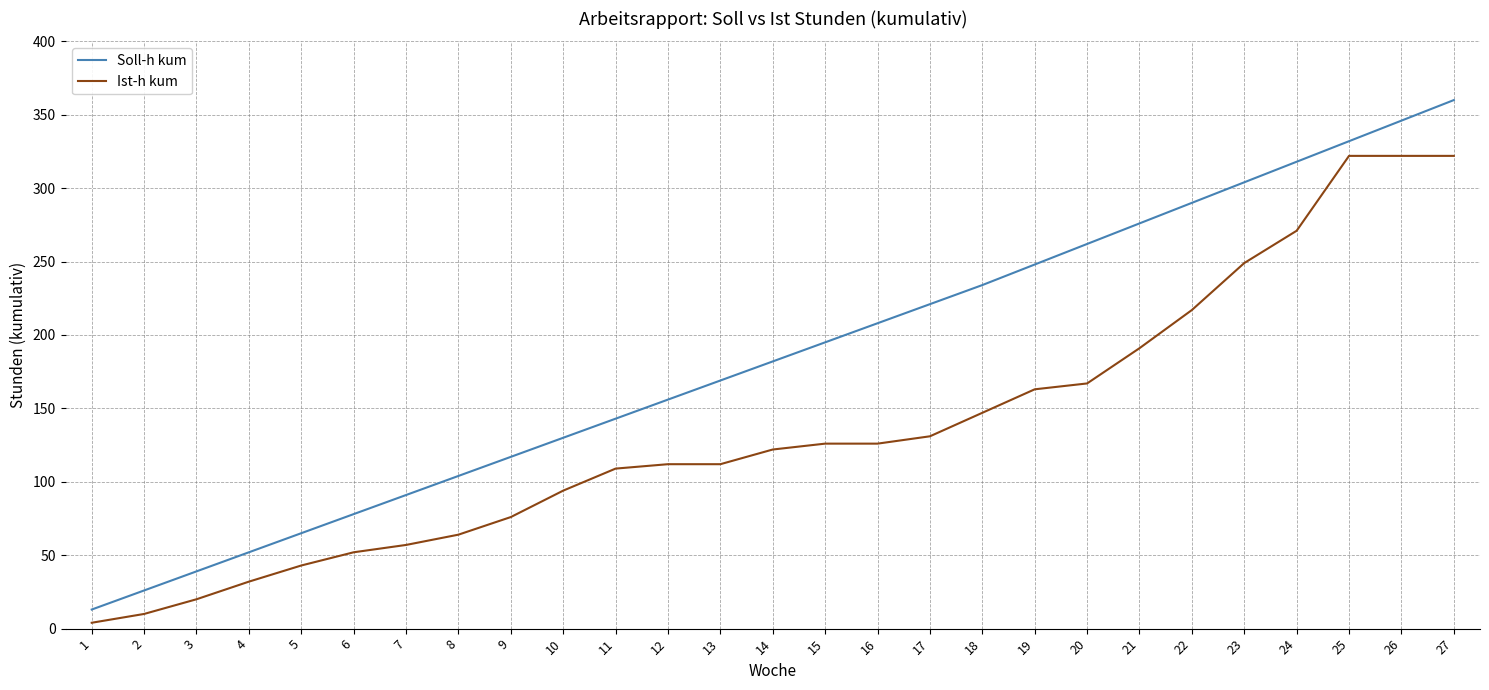

The Soll-h kum series shows 268 at 15. True or false?

False